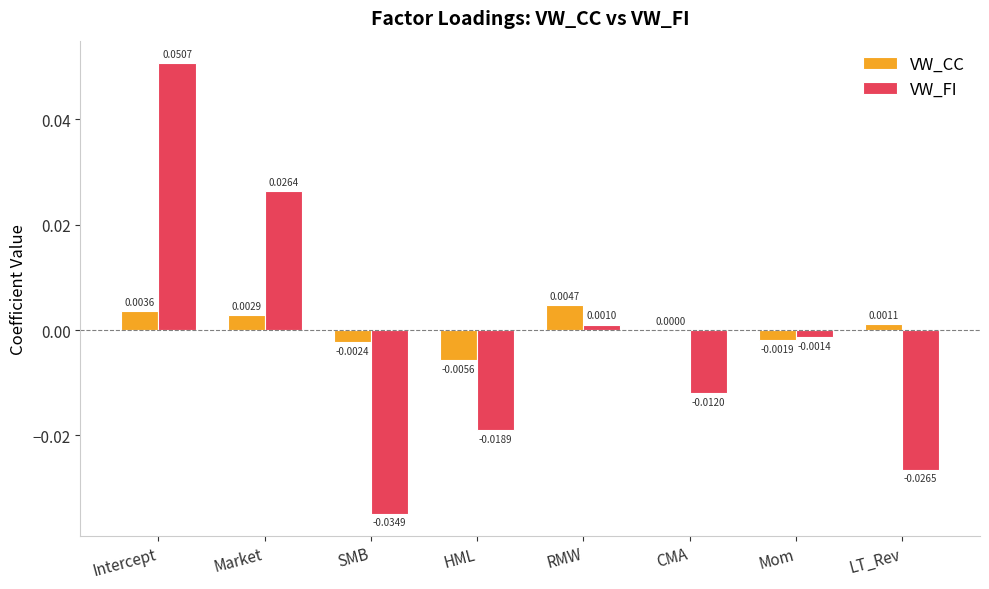

Which series has the largest total across all categories?

VW_CC